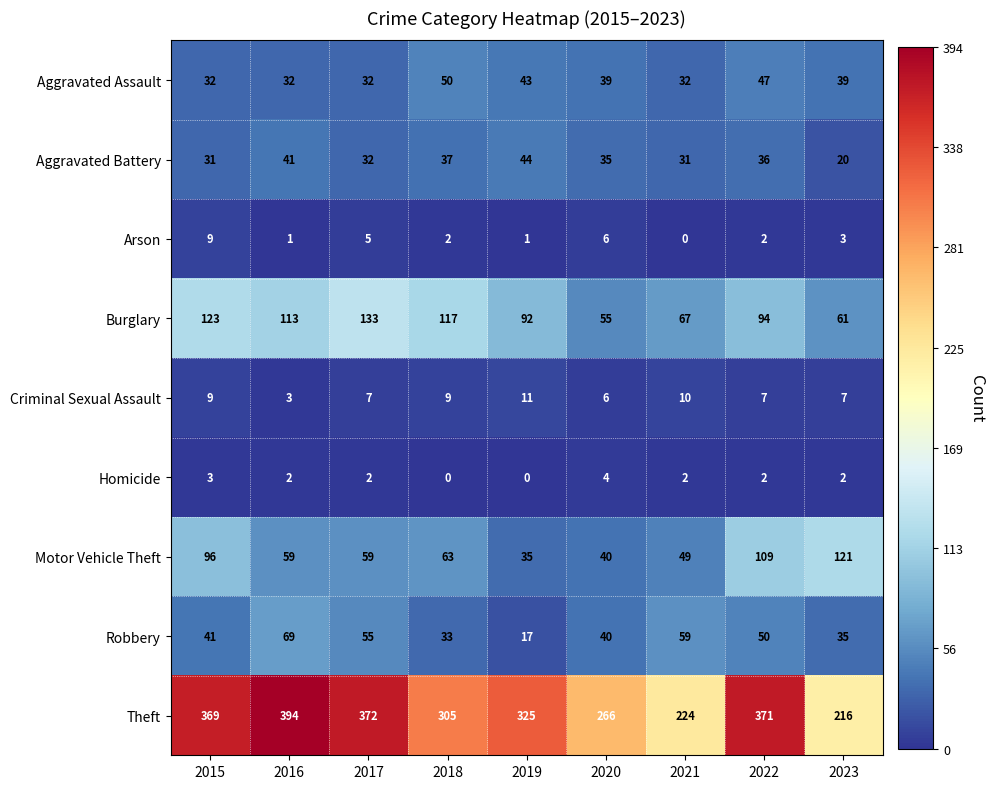

What is the sum of the Motor Vehicle Theft values at 2019 and 2020?

75